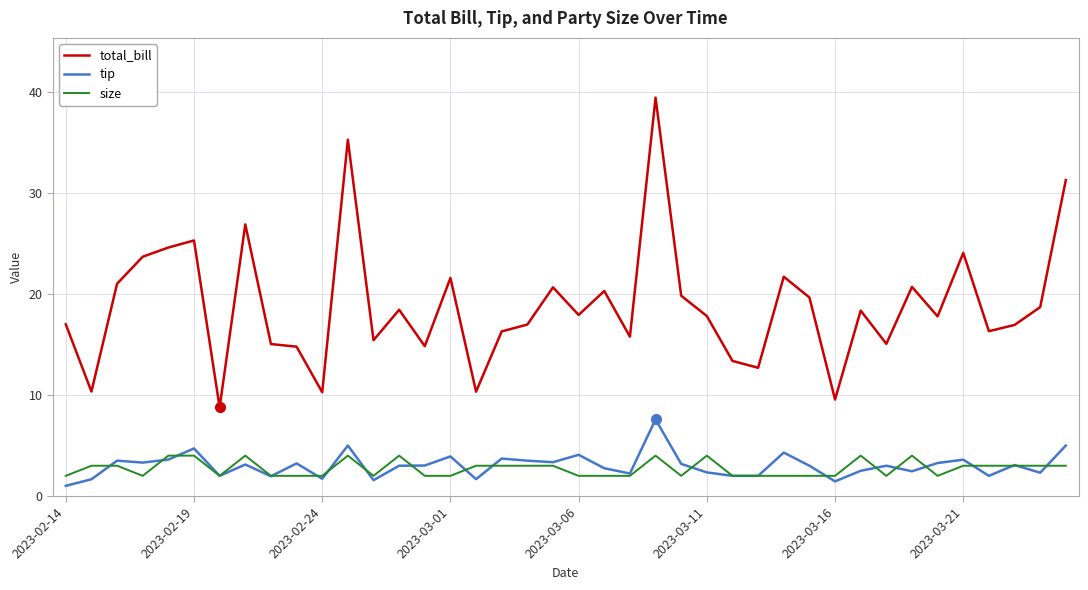

Rank the series by their maximum value, from highest to lowest.

total_bill, tip, size